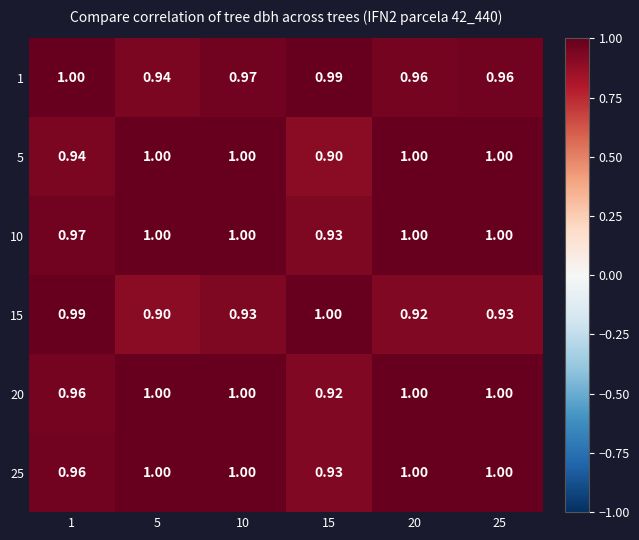

Is the value of 20 at 10 greater than the value of 10 at 15?

Yes